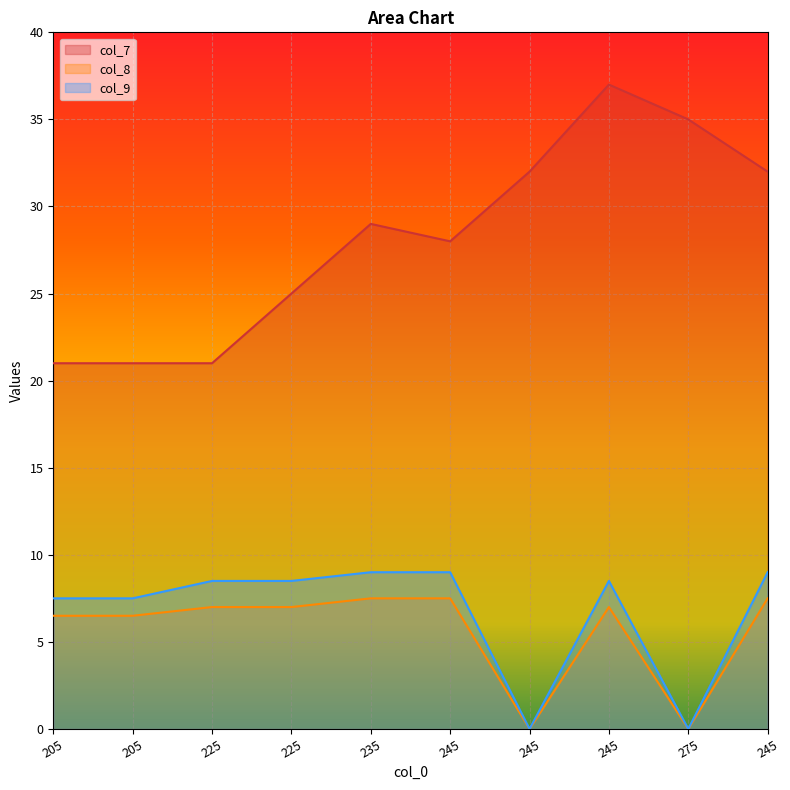

Count the number of data series in this chart.

3